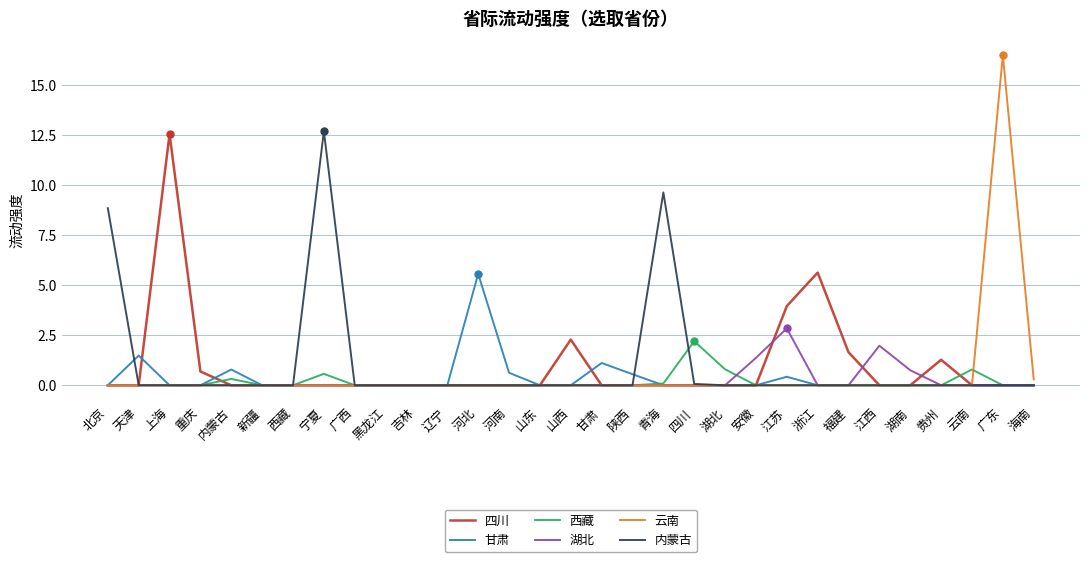

What is the total value across all series at 河北?

5.6